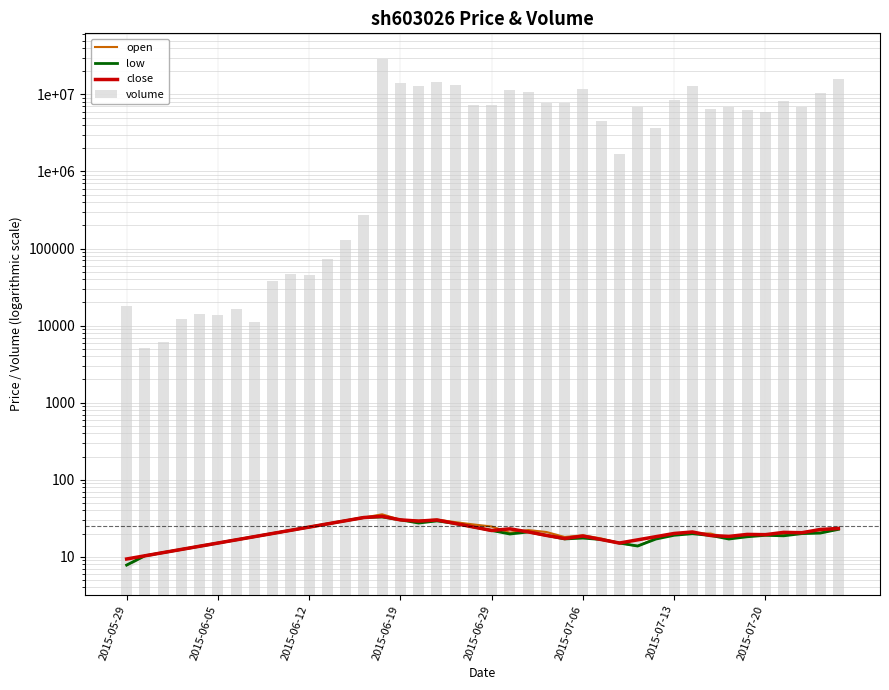

Does the chart contain any negative values?

No